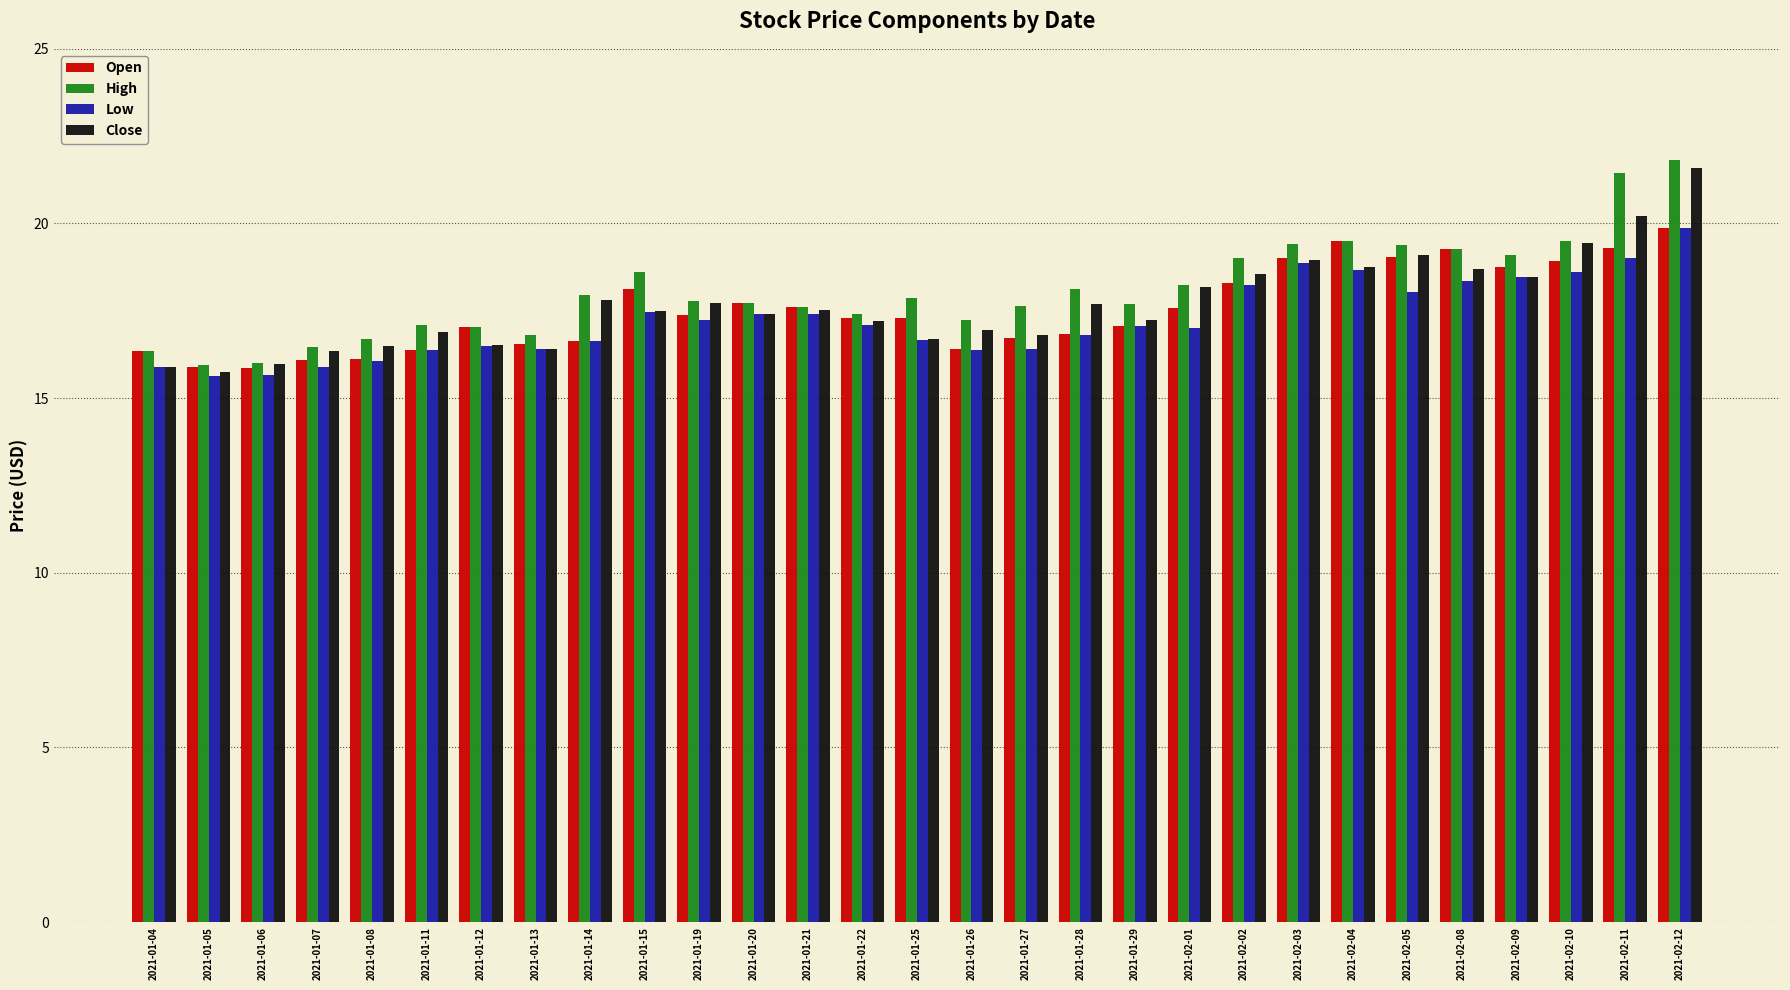

What is the greatest value displayed?

21.8